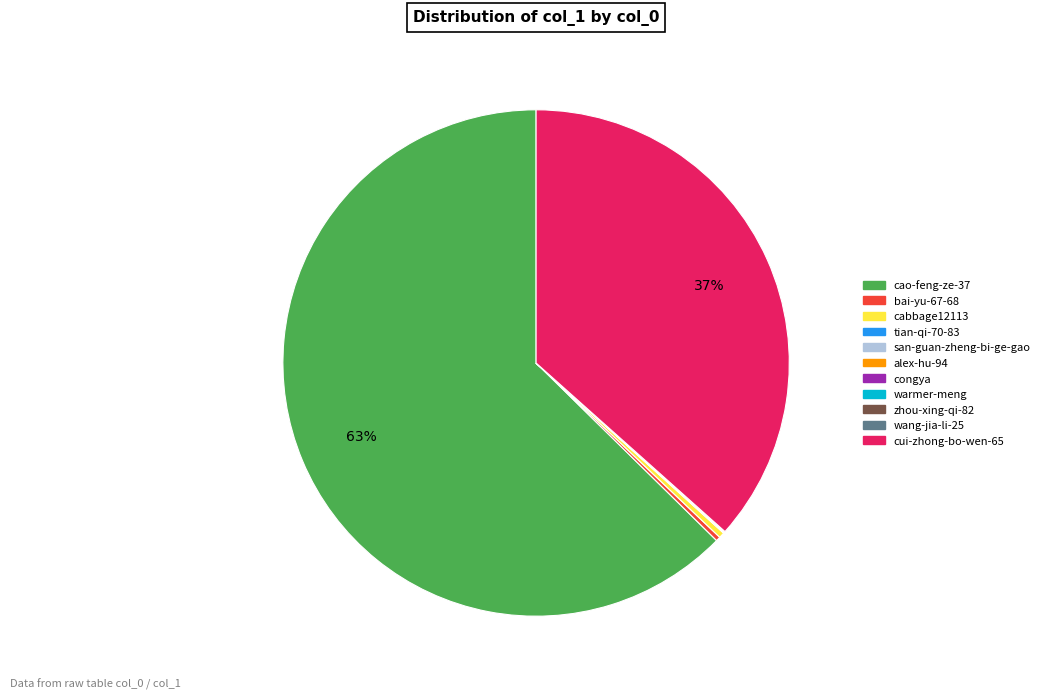

To the nearest percent, what portion does cui-zhong-bo-wen-65 represent?

37%